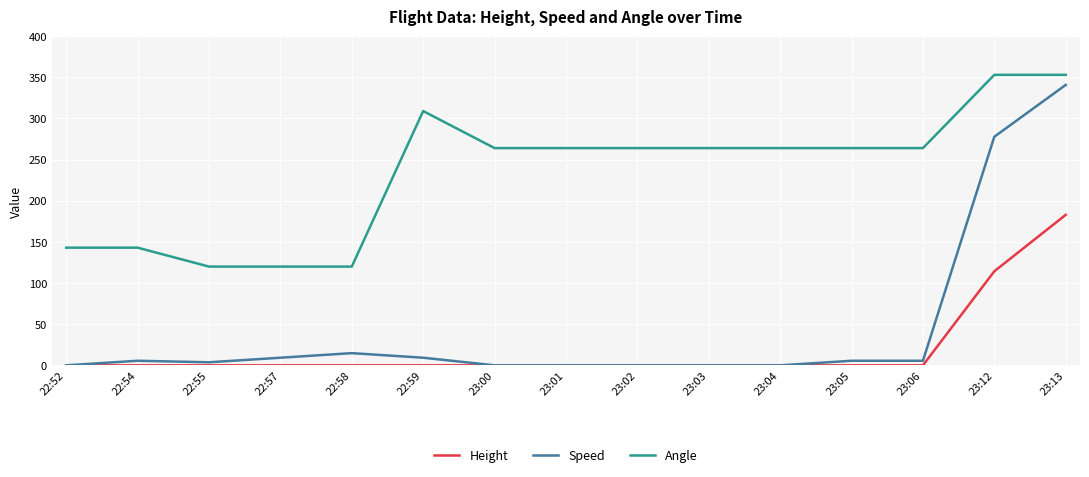

Is this an area chart (filled region under the line)?

No